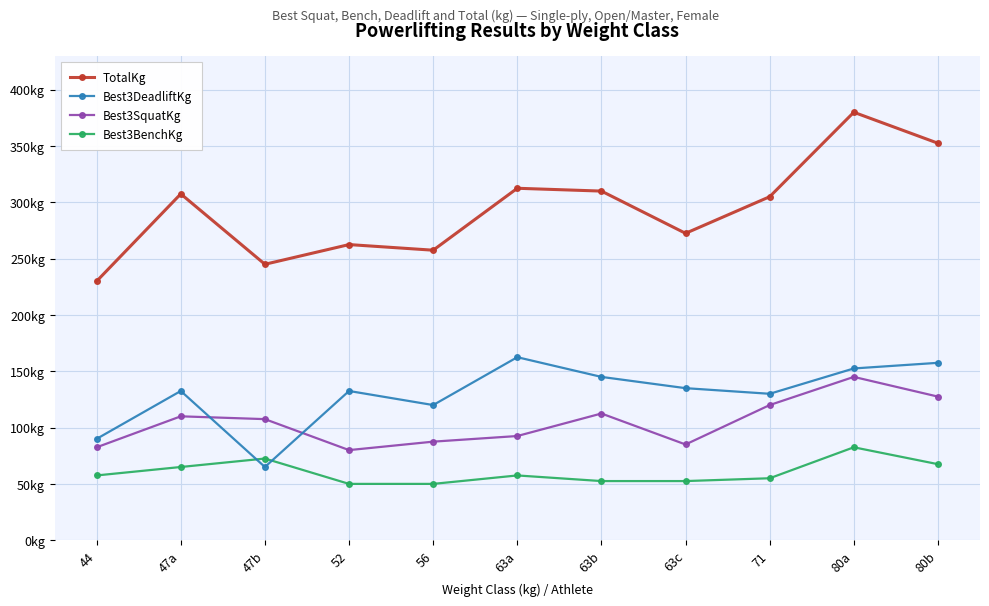

What is the smallest value displayed?

50.0